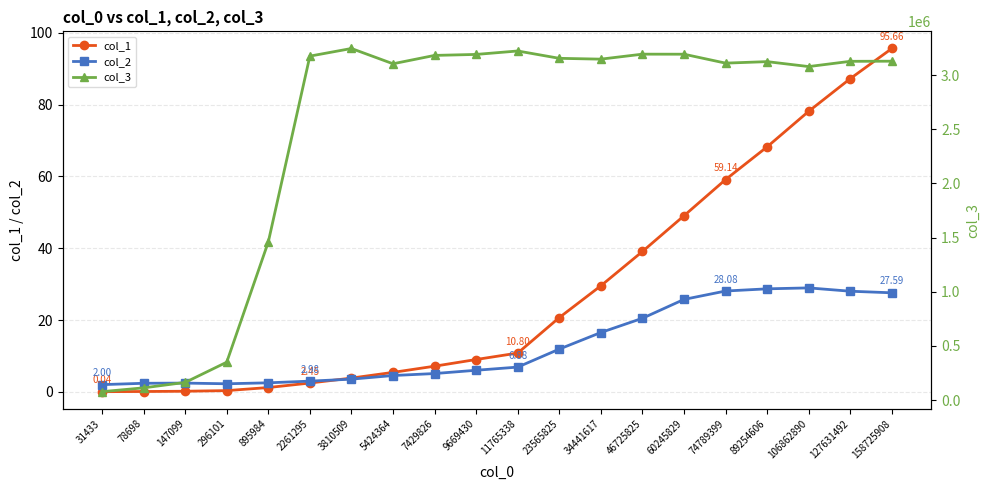

Which series changed the most between 23565825 and 34441617?

col_3